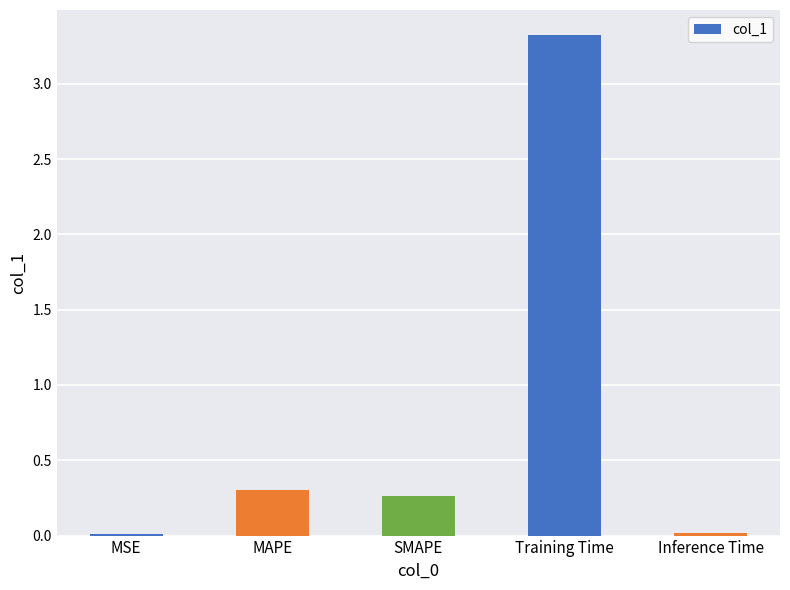

What is the greatest value displayed?

3.3